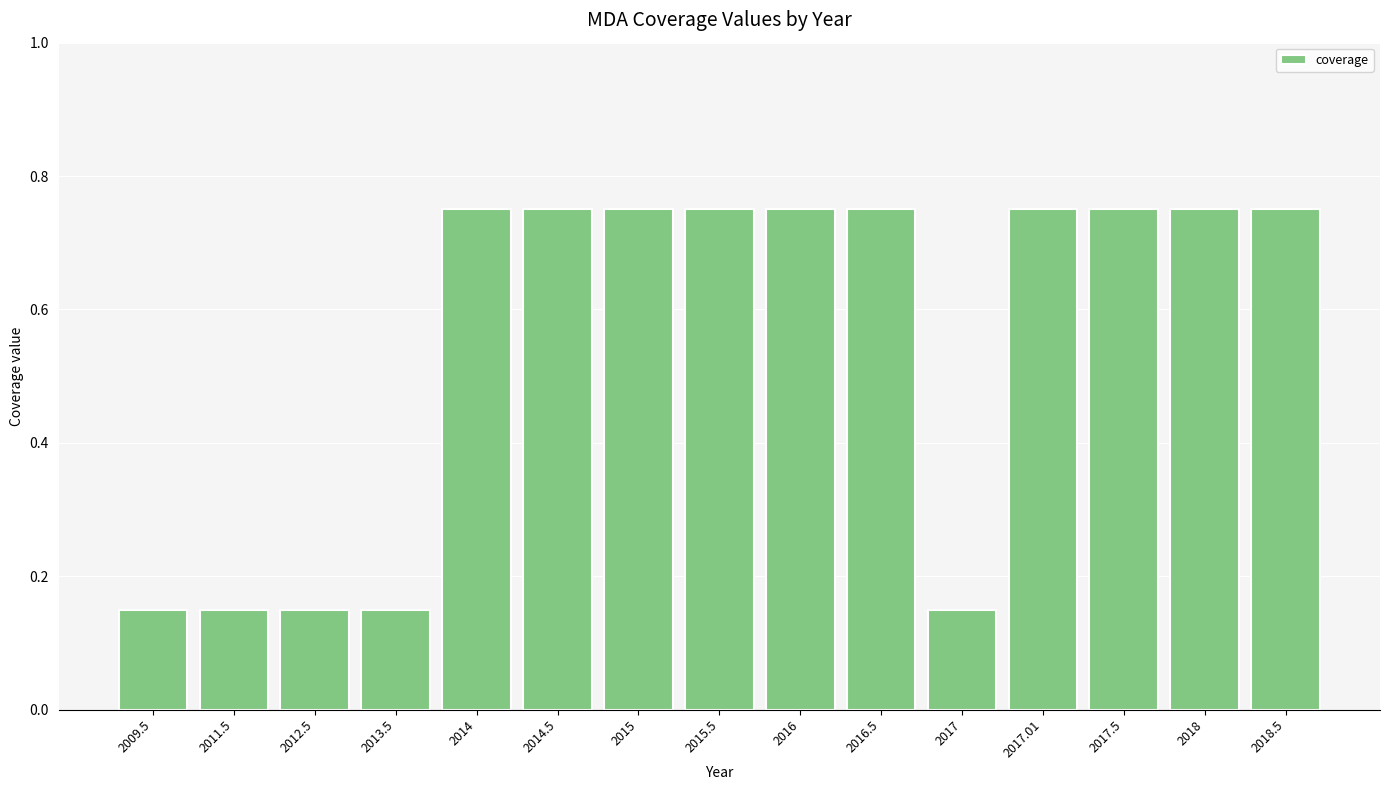

What is the label of the 5th bar from the right?

2017